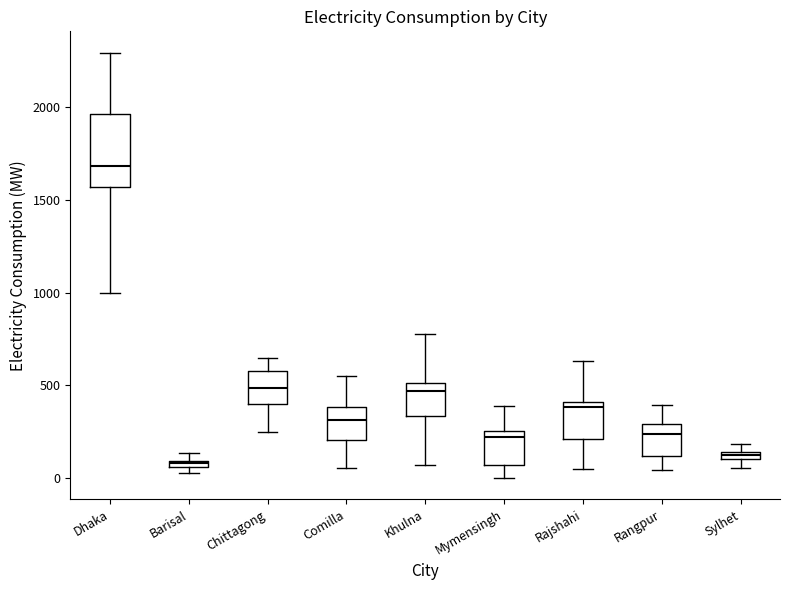

Where is the lower edge of the box for Barisal on the y-axis? The values are not printed on the chart, so give them approximately, as read against the axis.

50